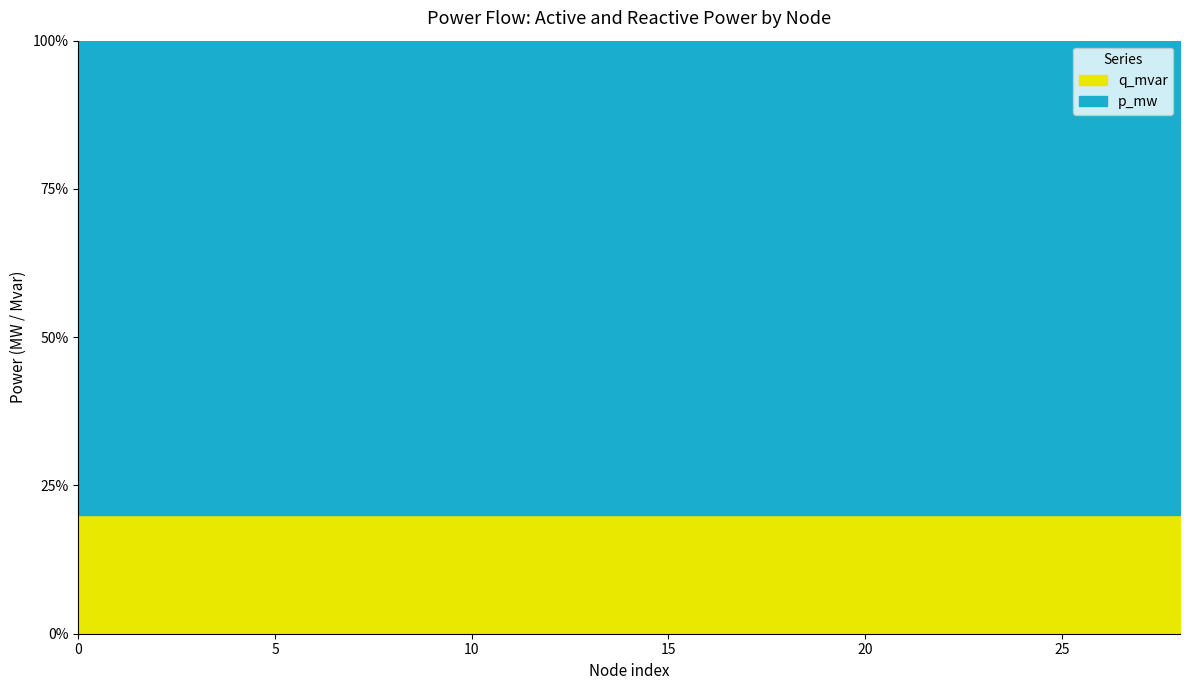

Which series has the largest total across all categories?

p_mw